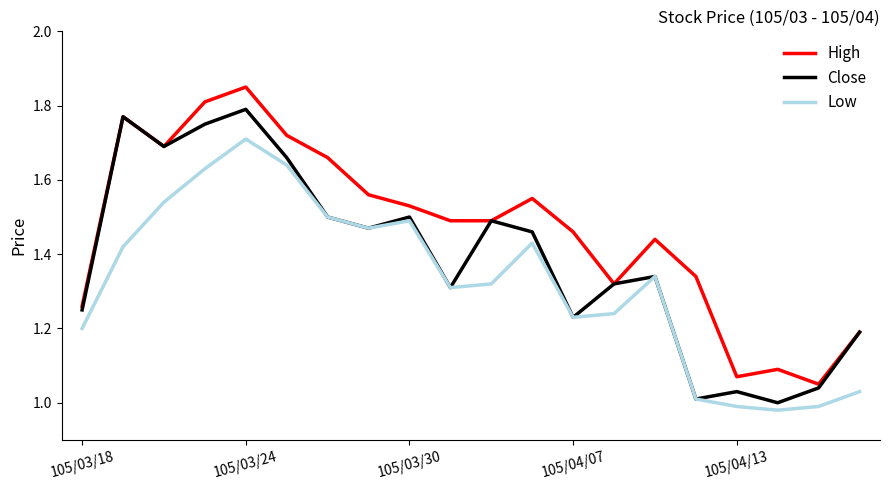

Which series has the widest spread of values?

High